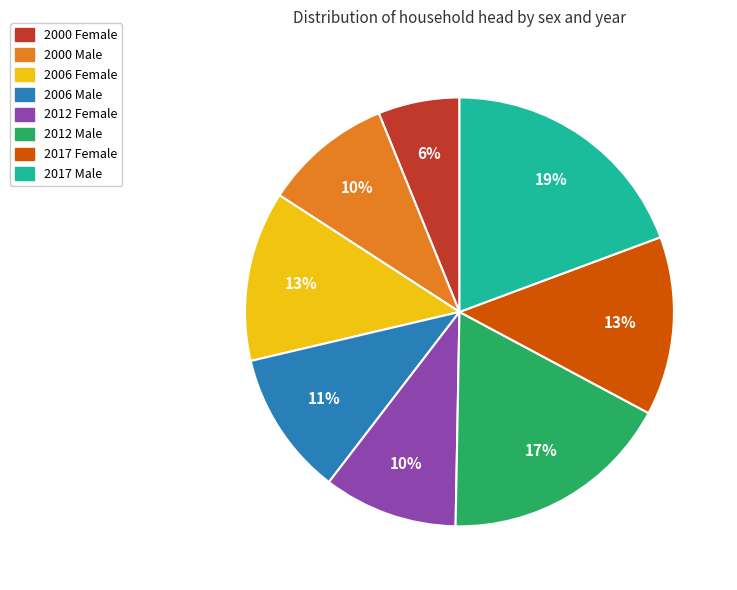

What percentage is the 2012 Male slice, to the nearest percent?

17%